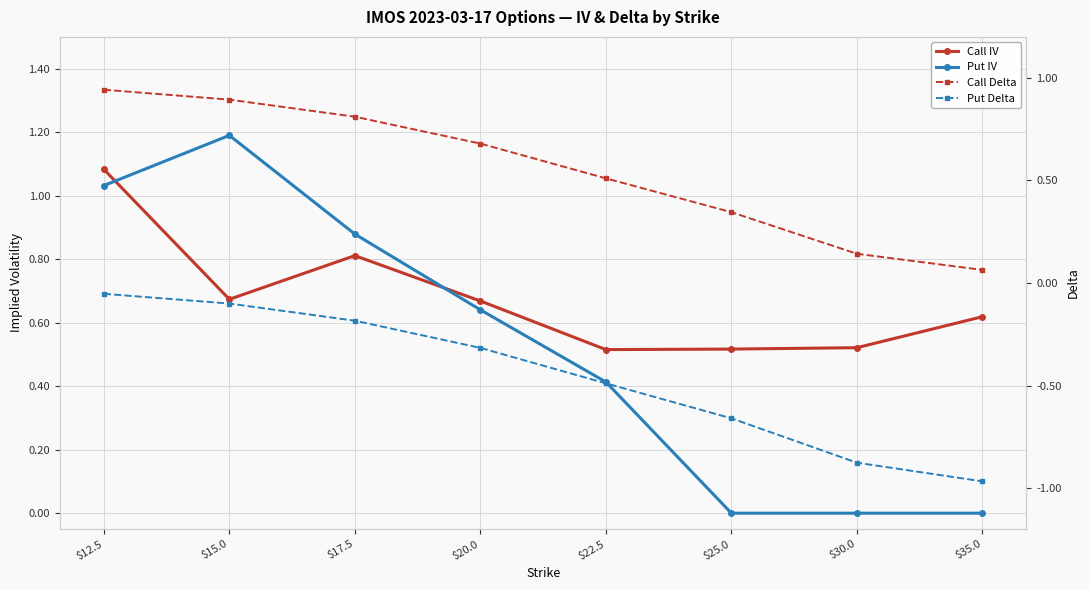

Rank the series at $22.5 from highest to lowest value.

Call IV, Call Delta, Put IV, Put Delta